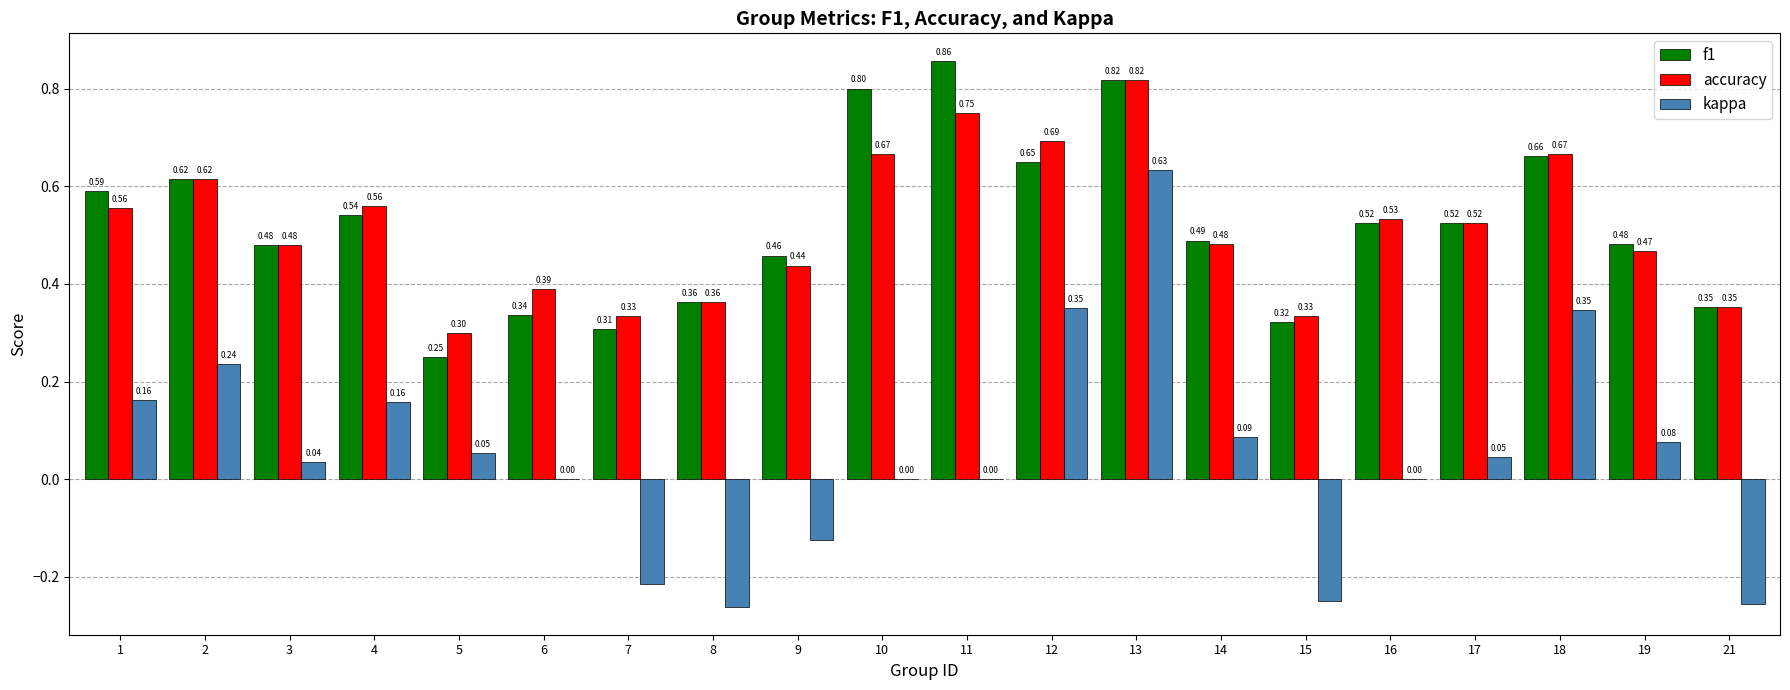

How many accuracy values are between 0 and 1?

20